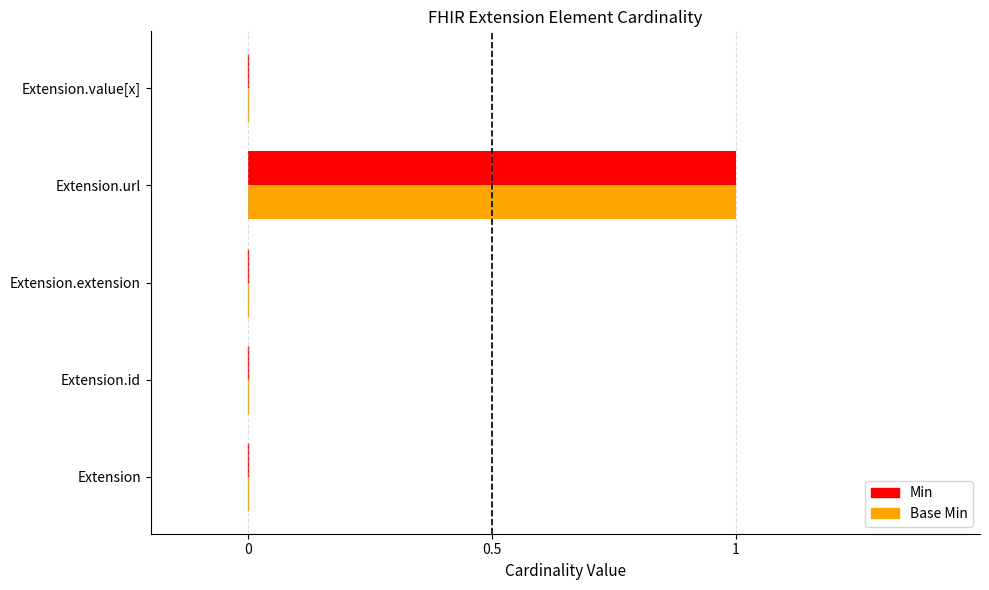

At which category is the sum across all series the highest?

Extension.url